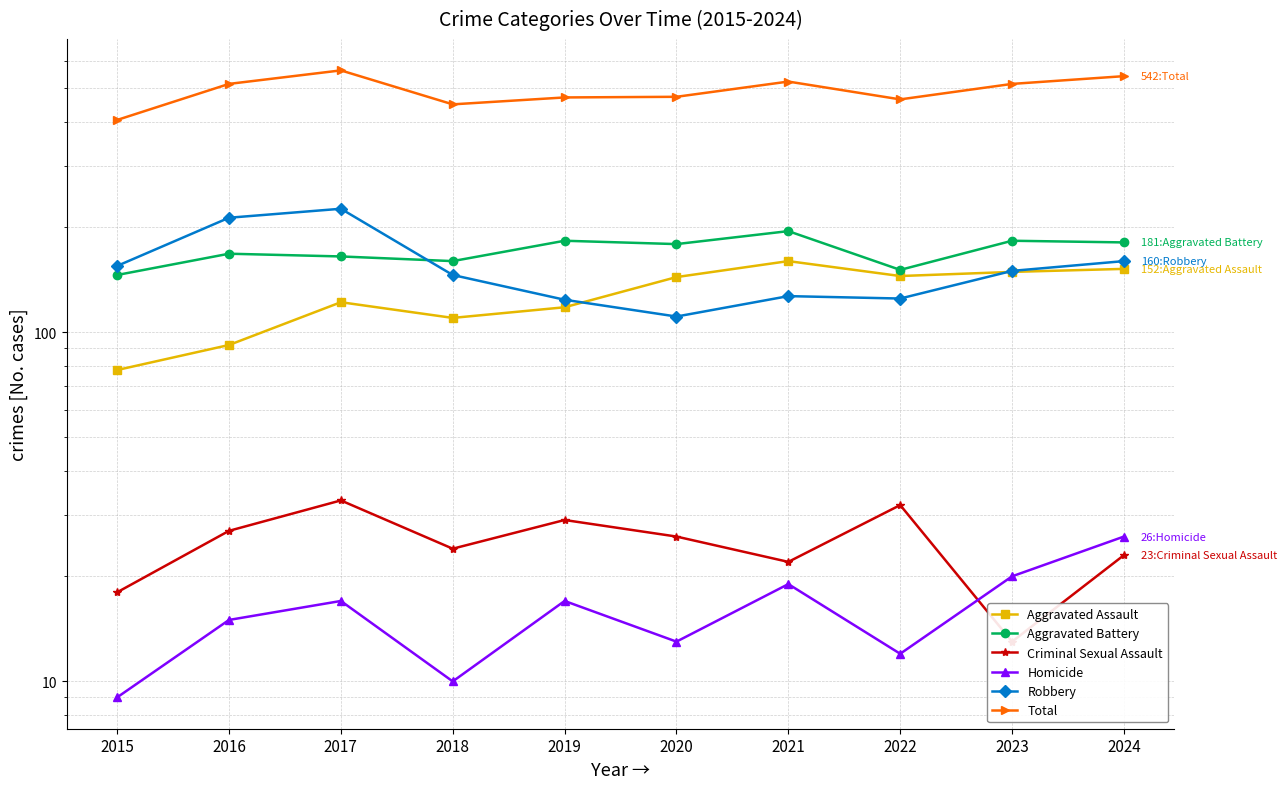

What is the total value across all series at 2022?

930